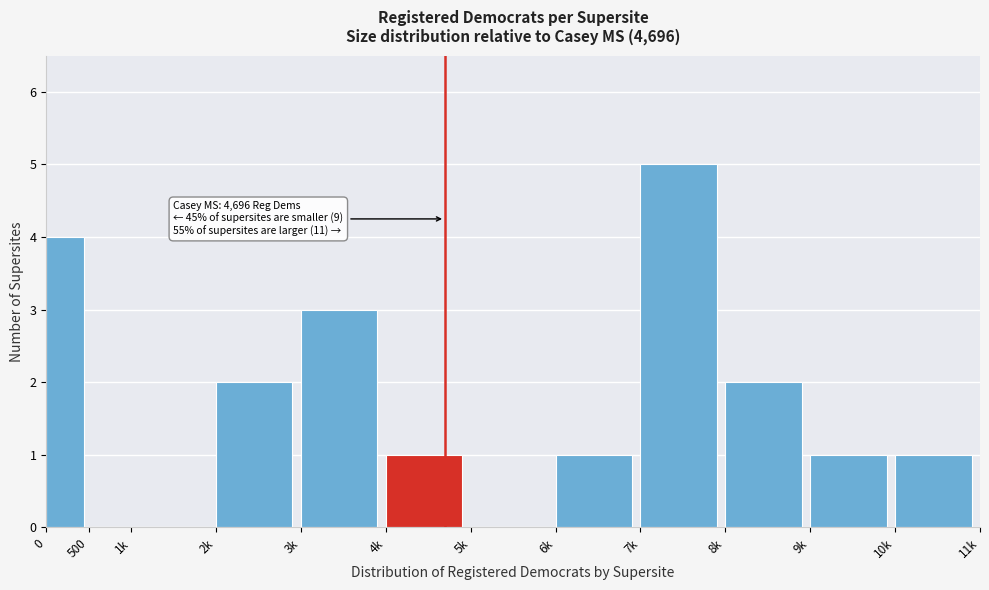

Reading right to left, transcribe all the data shown in this chart.

10k=1	9k=1	8k=2	7k=5	6k=1	5k=0	4k=1	3k=3	2k=2	1k=0	500=0	0=4